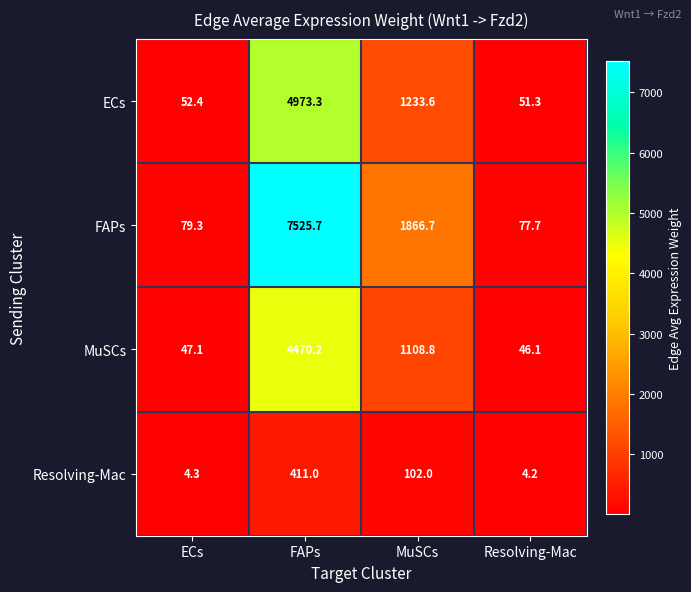

Where does the FAPs series first go above 1866?

FAPs